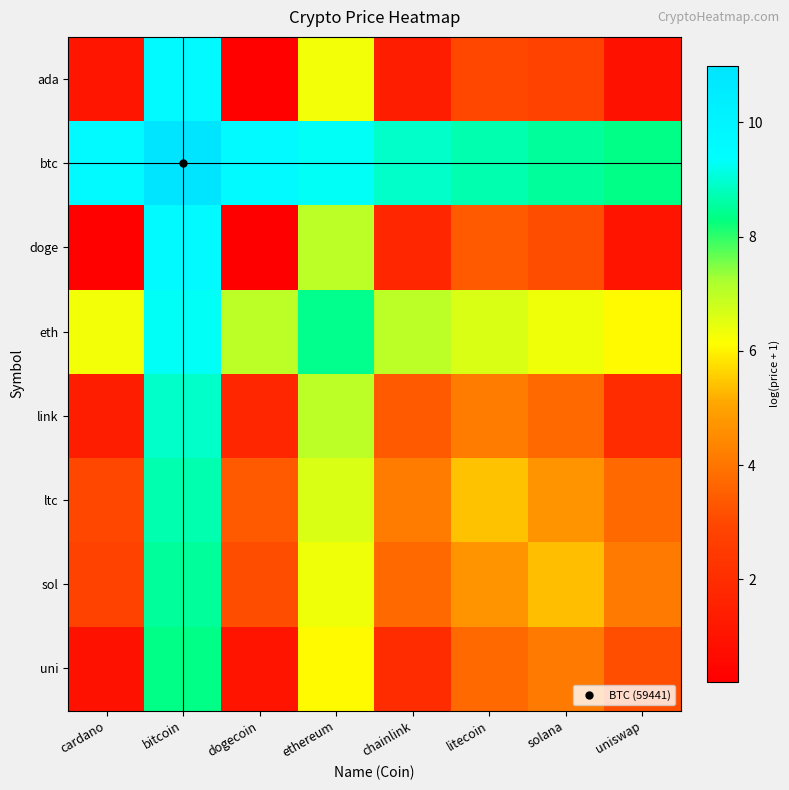

Which label corresponds to the smallest value in the chart?

dogecoin